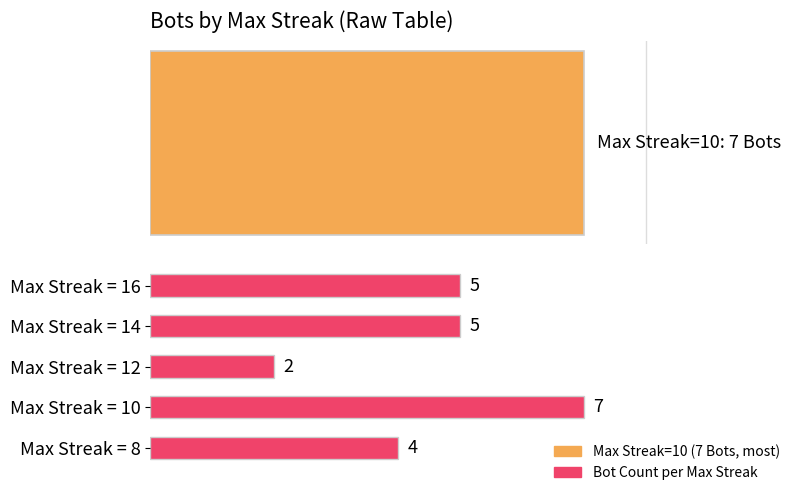

The chart shows a value of 5 at Max Streak = 14. True or false?

True